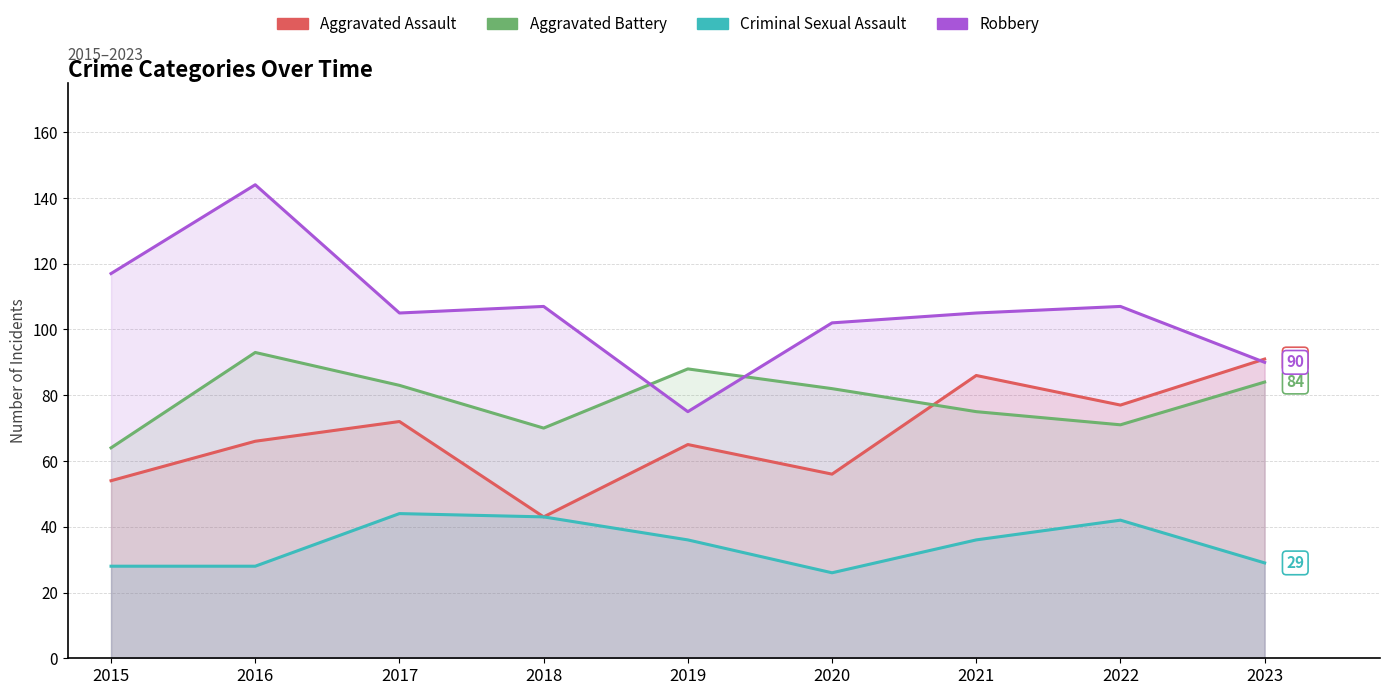

True or false: Criminal Sexual Assault has more than 2 interior local peaks.

False